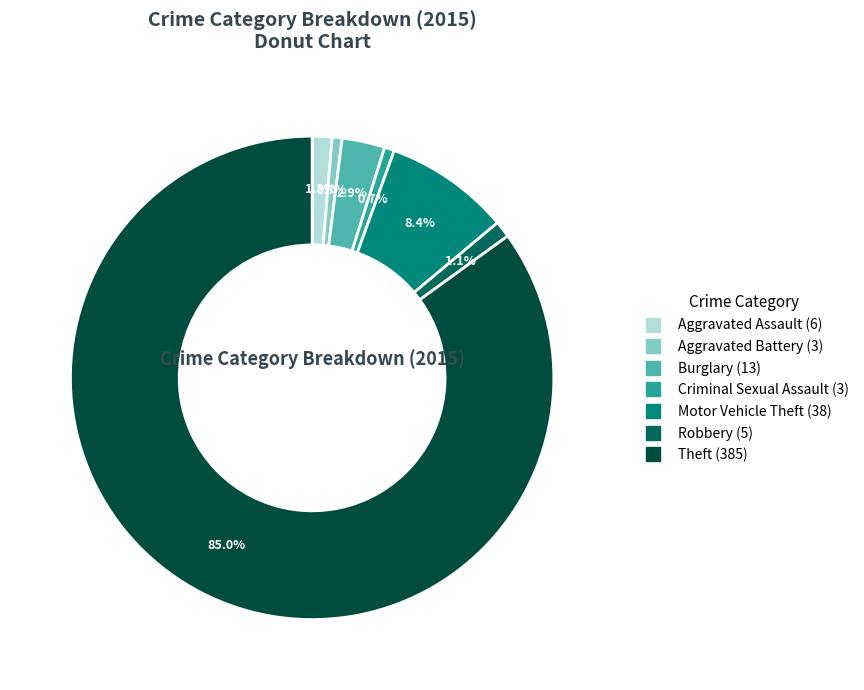

To the nearest percent, what portion does Robbery represent?

1%